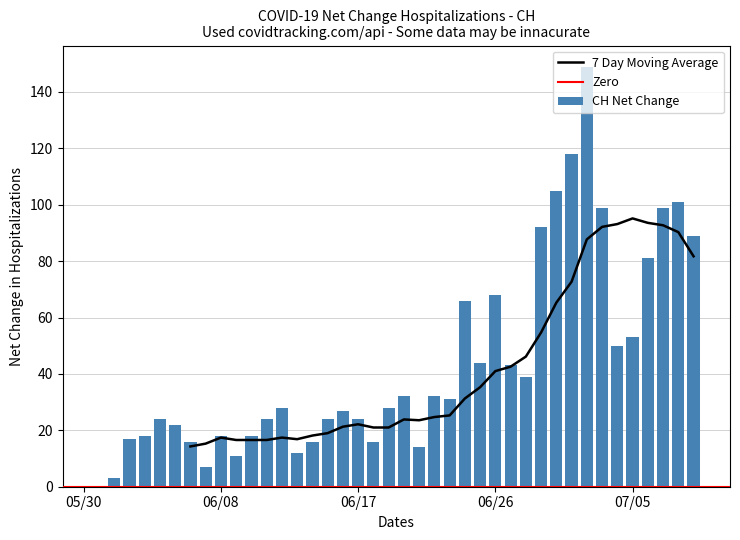

At which label is CH Net Change closest to 74?

06/26